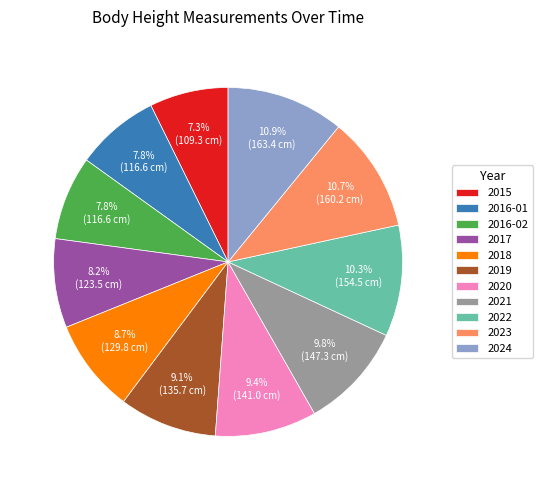

True or false: 2024 accounts for 11% of the total.

True